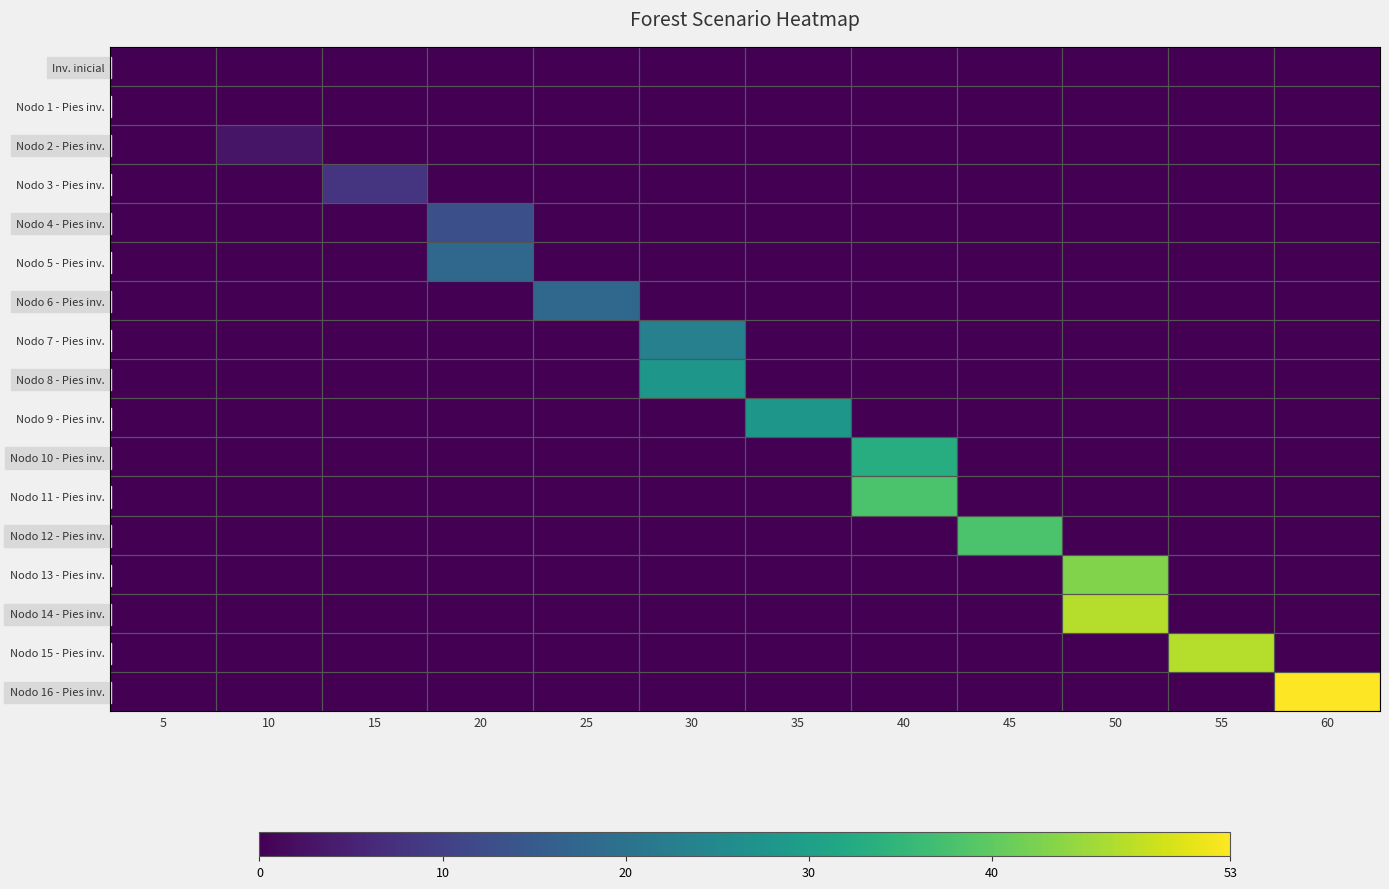

Which series has the largest range (max minus min)?

Nodo 16 - Pies inv.